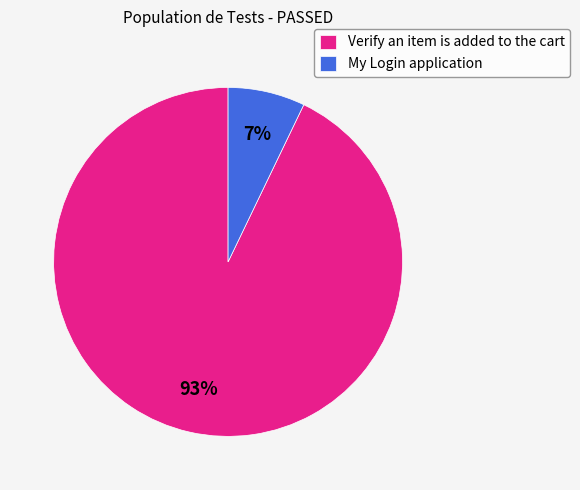

Rank the categories by value from lowest to highest.

My Login application, Verify an item is added to the cart